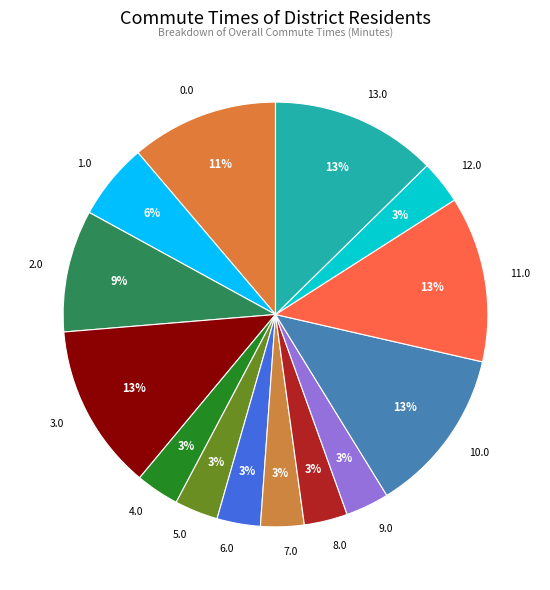

To the nearest percent, what is the average slice percentage?

7%